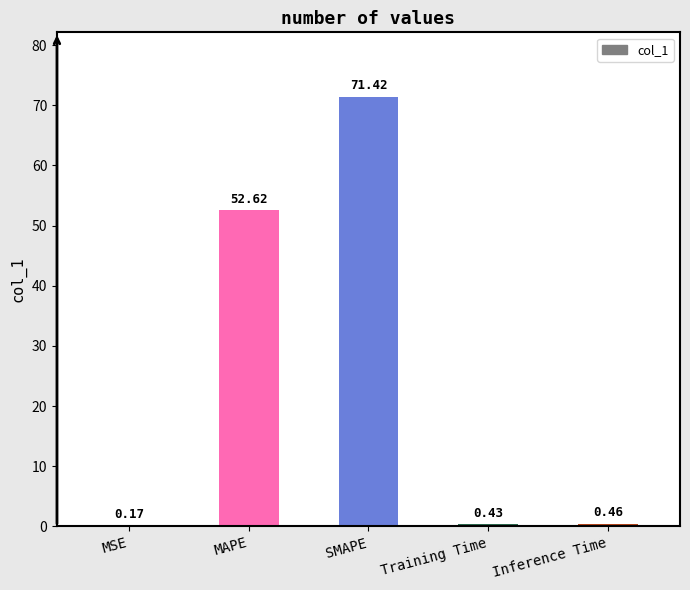

At which category does the chart reach its peak across all series?

SMAPE